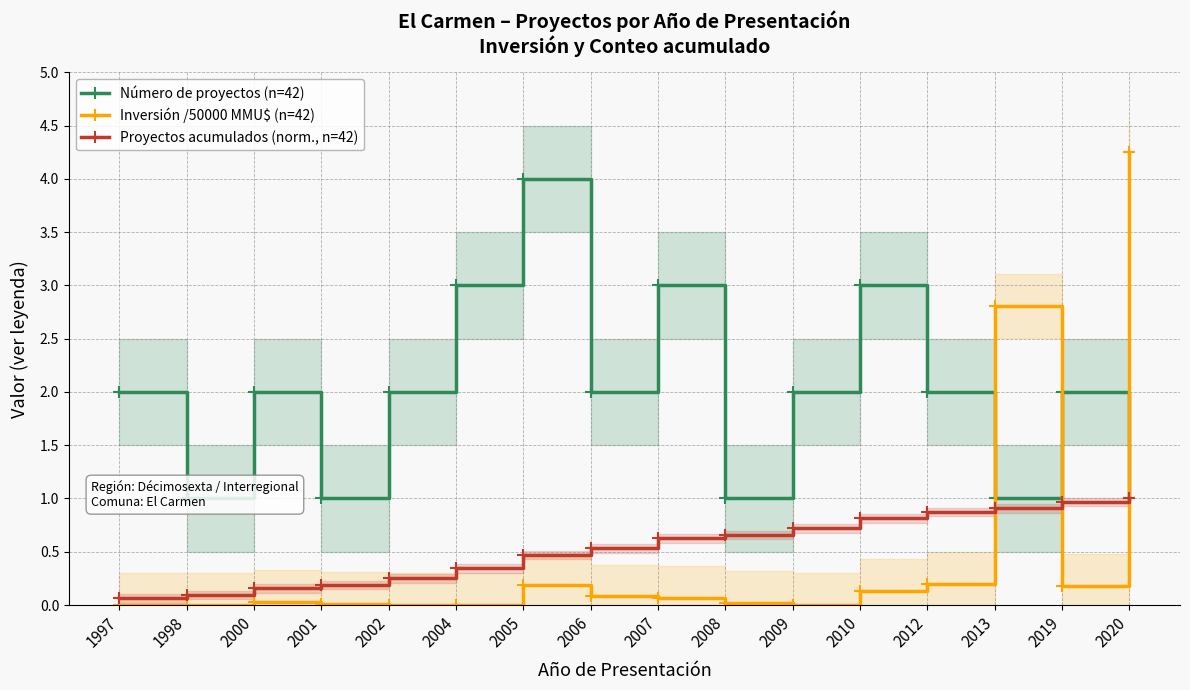

What is the difference between the maximum and second lowest values in the Número de proyectos (n=42) series?

3.0